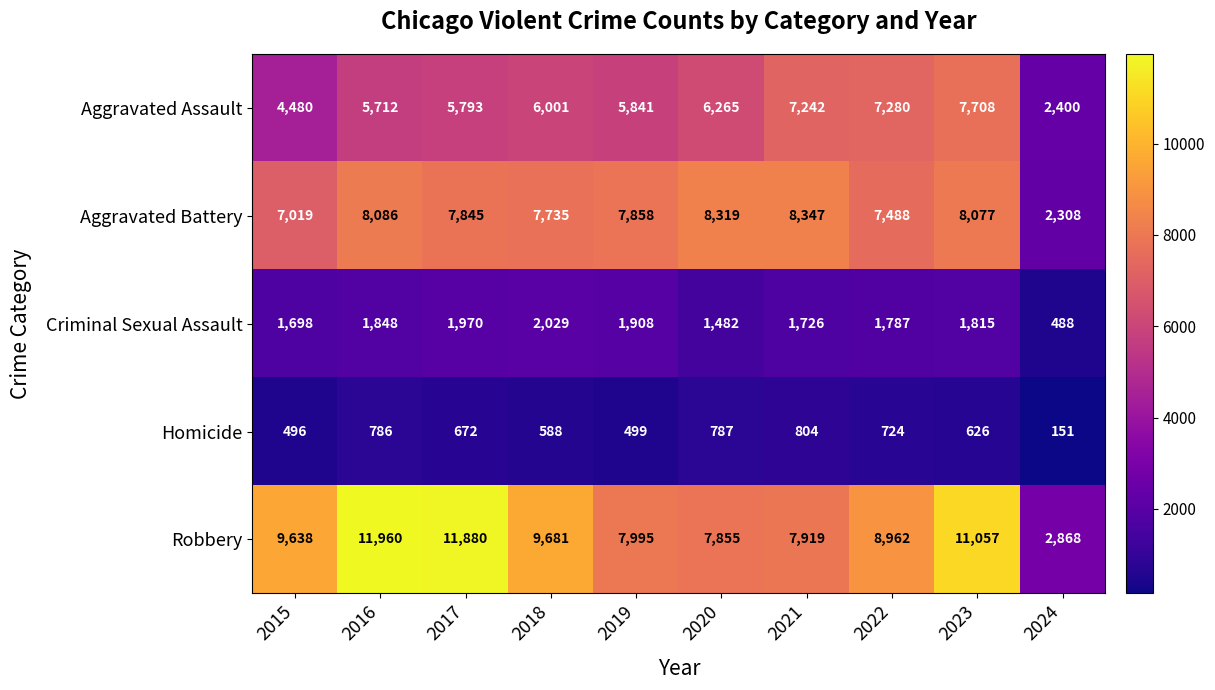

Rank the series at 2020 from lowest to highest value.

Homicide, Criminal Sexual Assault, Aggravated Assault, Robbery, Aggravated Battery